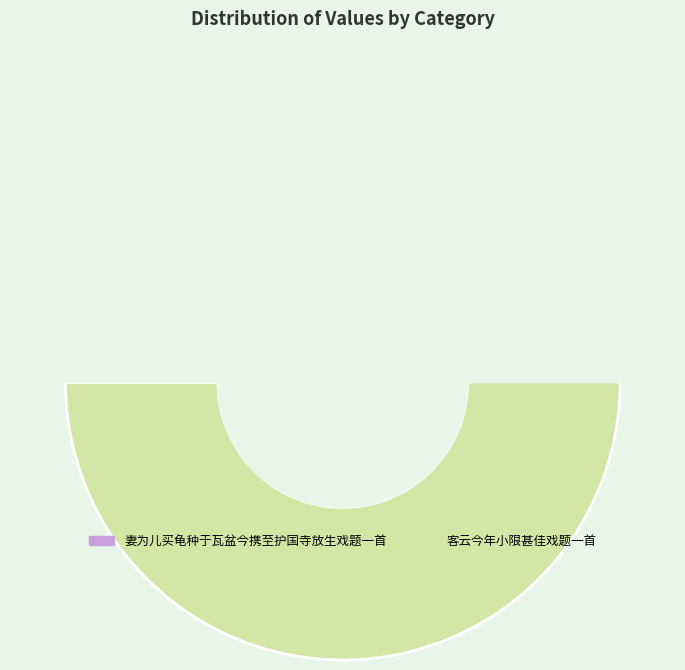

How many segments does this pie chart have?

2